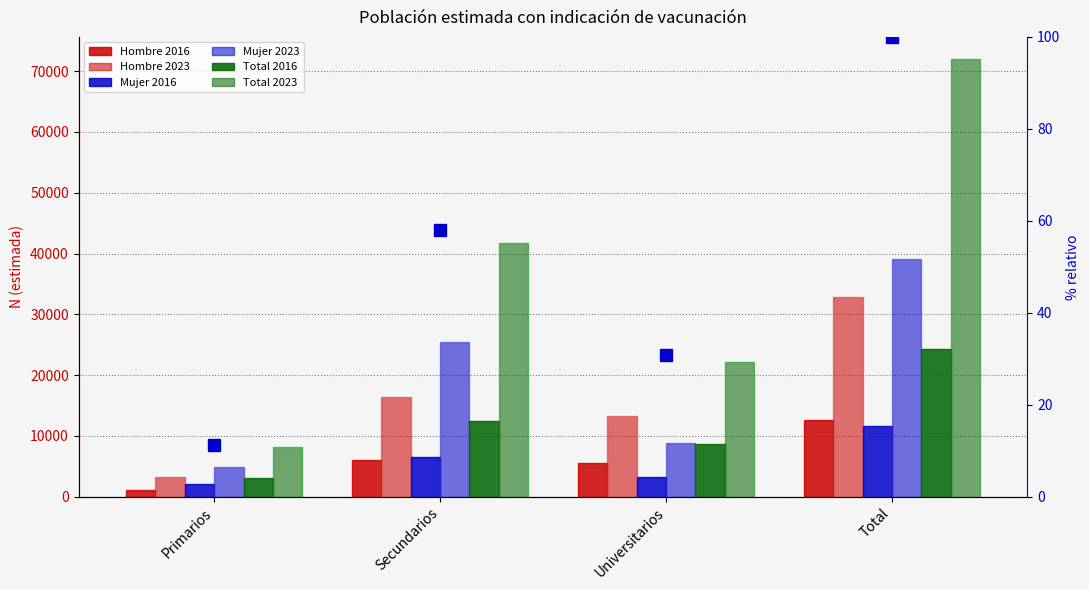

At which label is Total 2016 closest to 13671?

Secundarios